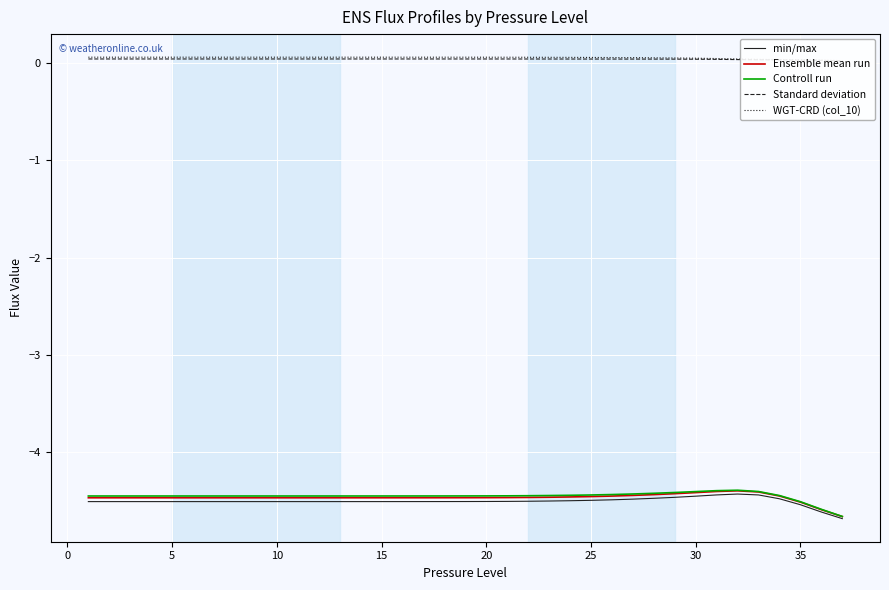

What is the highest value of the Ensemble mean run series?

-4.4